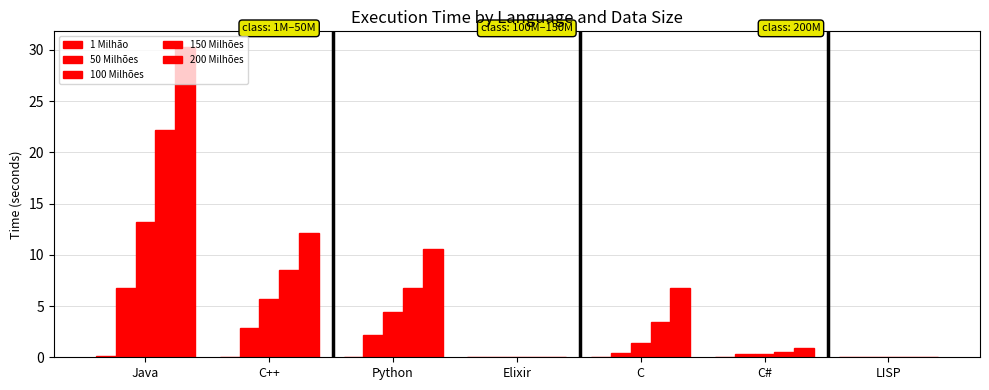

What is the difference between the 1 Milhão values at C++ and Java?

0.1